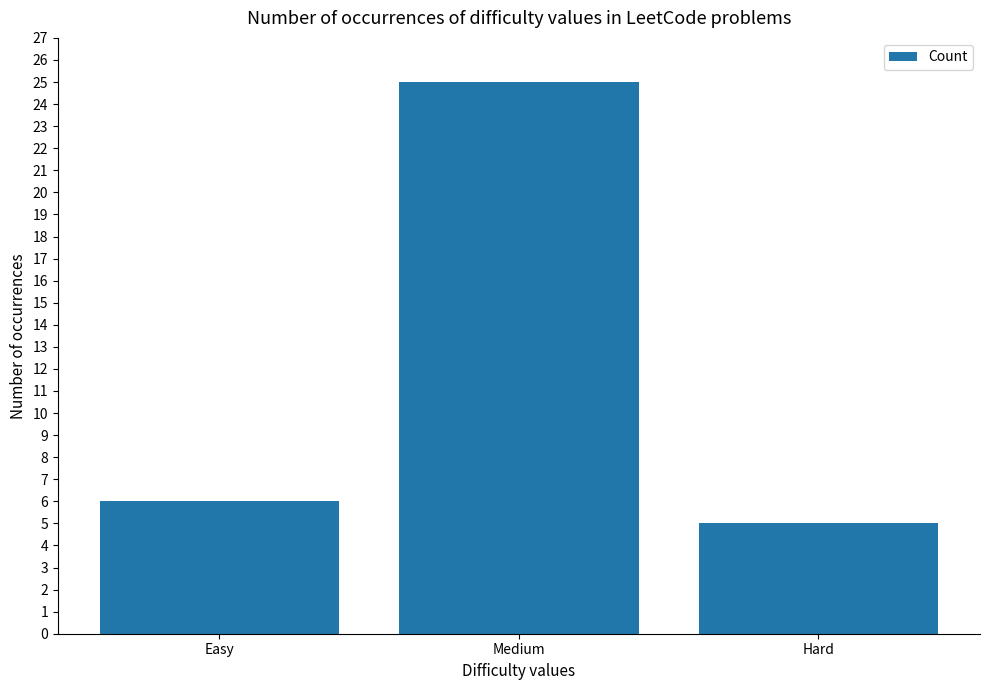

Reading right to left, extract all data points from this chart.

5	25	6